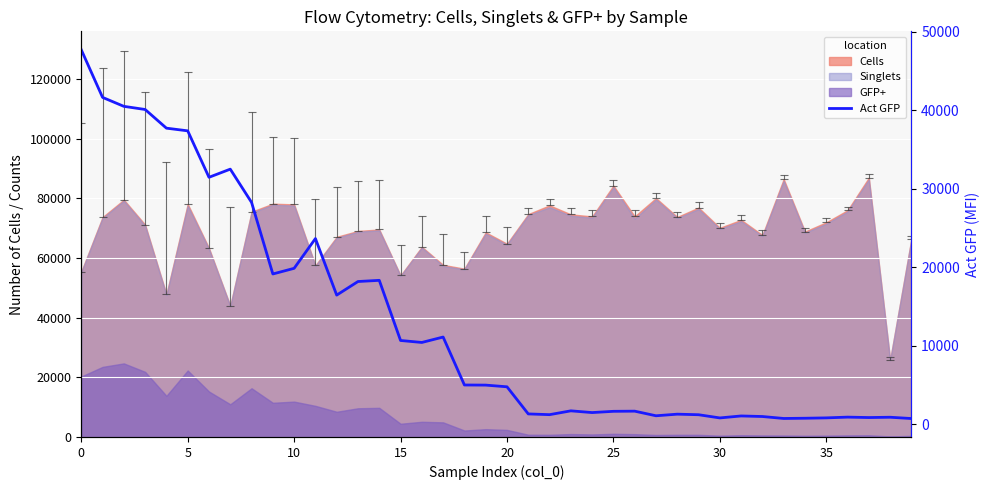

Is it true that the value at 20 is 53215.7?

False